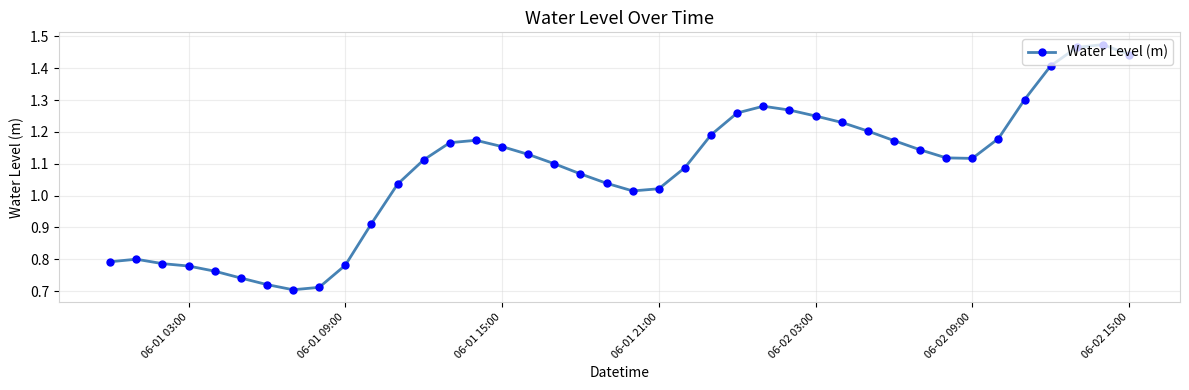

How many values exceed 1?

29